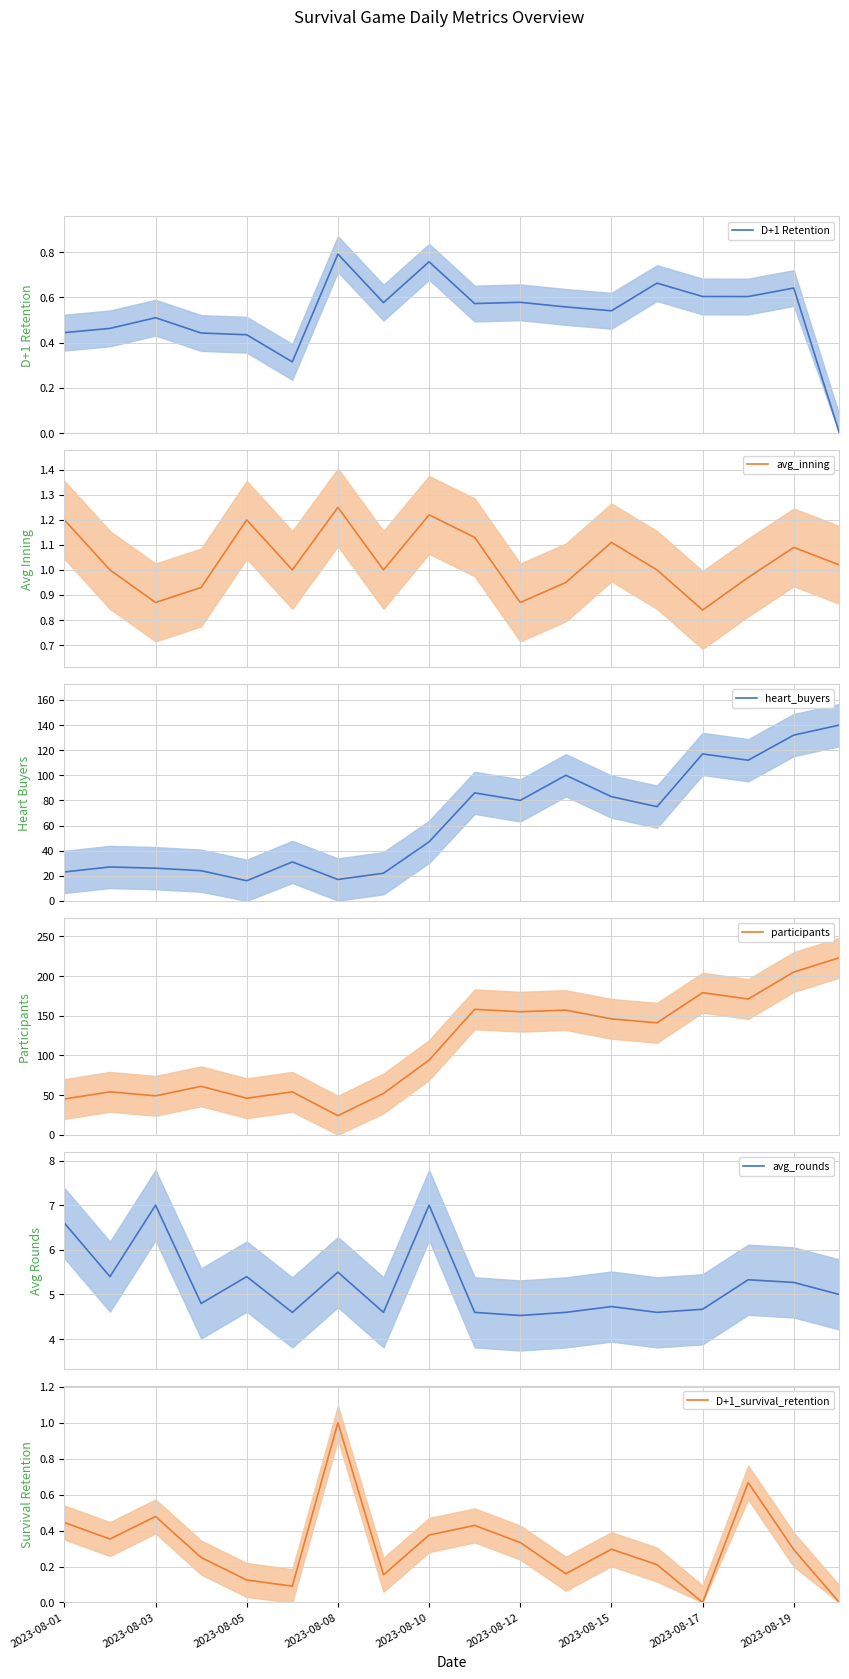

Is this an area chart (filled region under the line)?

No